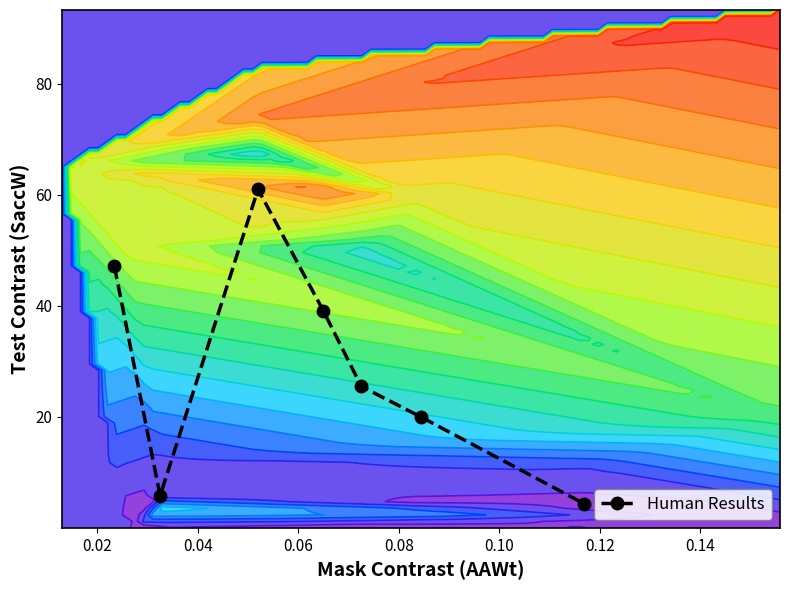

What is the lowest value of the Human Results series?

4.4